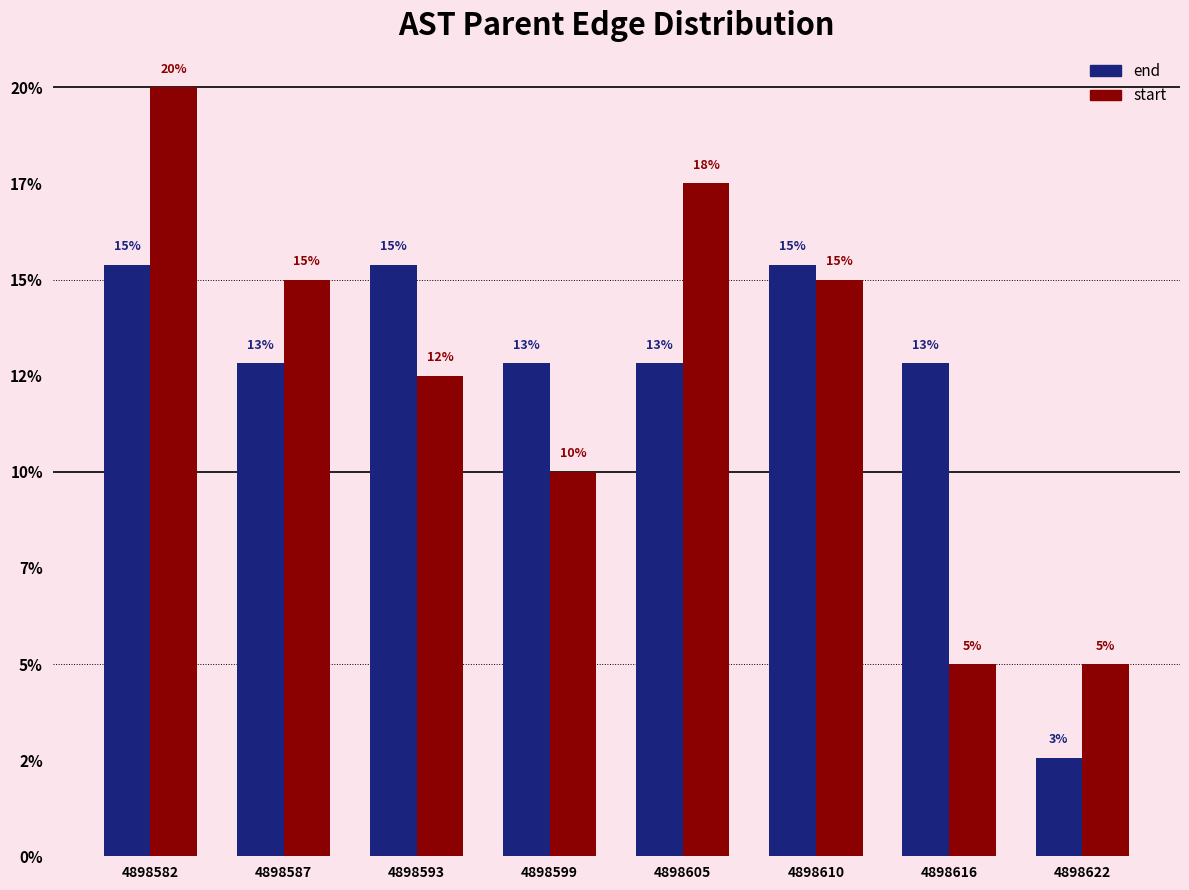

List the series in order of their peak value, lowest first.

end, start